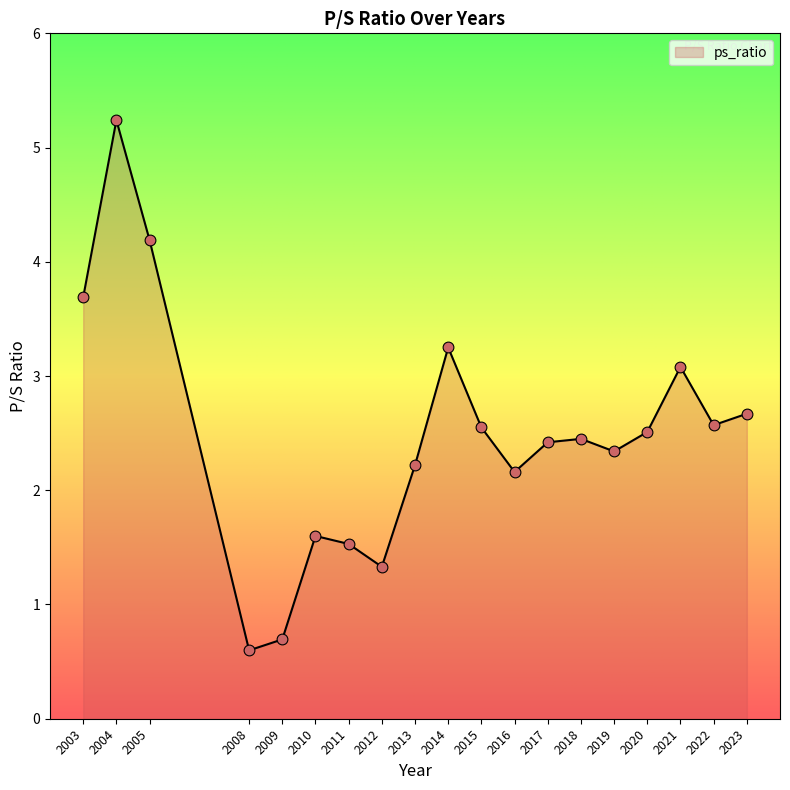

Between 2011 and 2010, which is larger?

2010